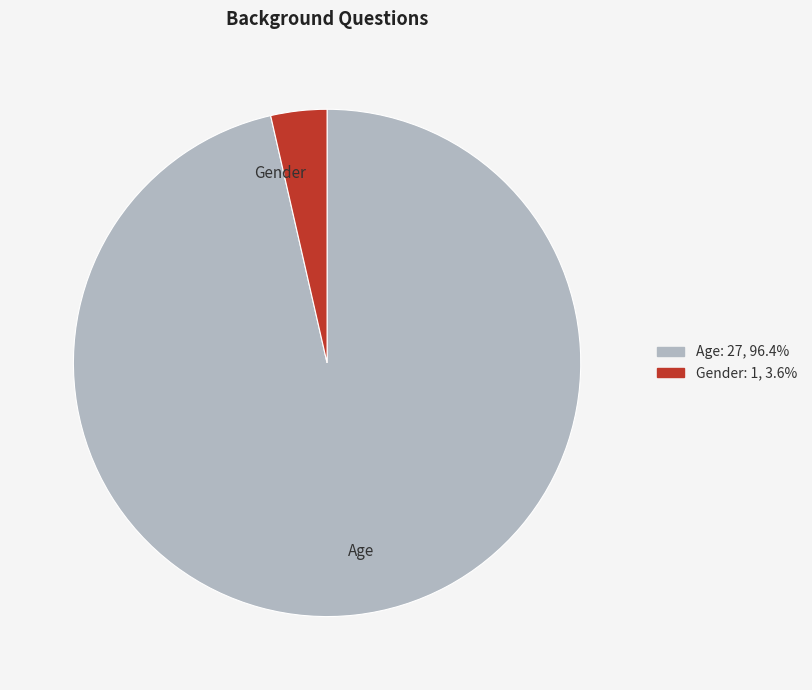

Is it true that Age is 96% of the pie?

True